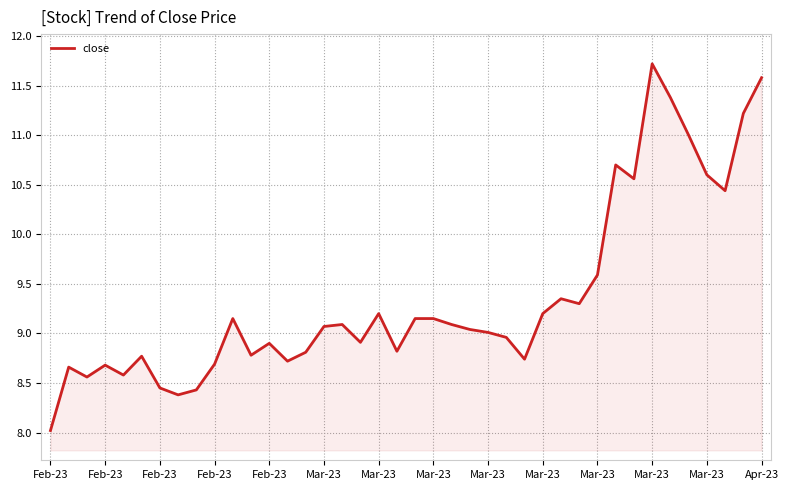

What is the difference between the maximum and minimum values?

3.7